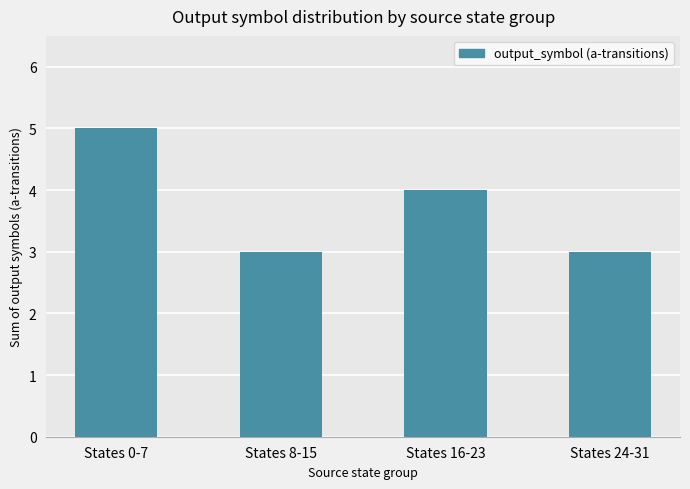

The chart shows a value of 3 at States 8-15. True or false?

True